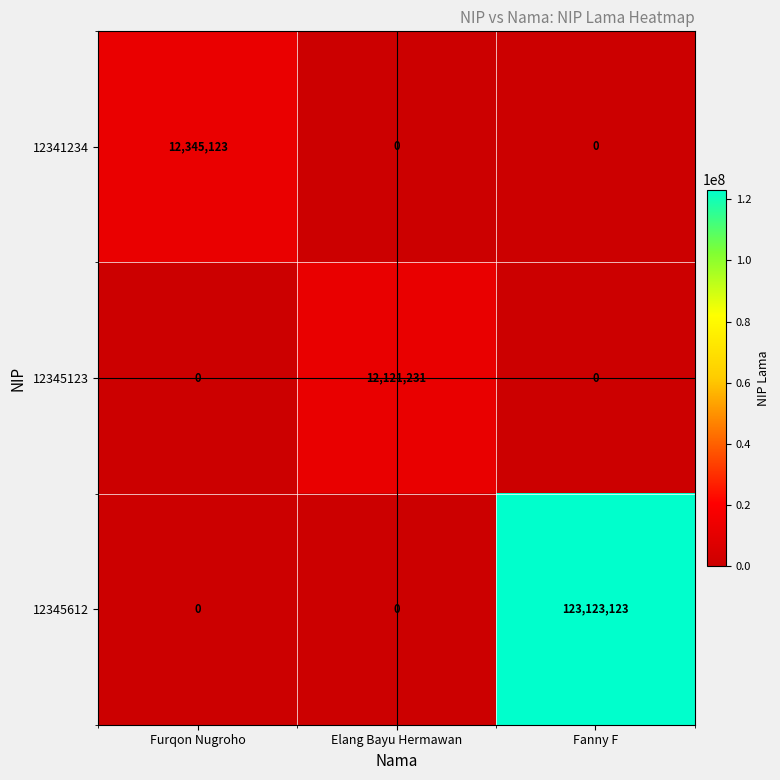

Reading left to right, what are all the values shown in this chart?

12341234: Furqon Nugroho=12345123	Elang Bayu Hermawan=0	Fanny F=0
12345123: Furqon Nugroho=0	Elang Bayu Hermawan=12121231	Fanny F=0
12345612: Furqon Nugroho=0	Elang Bayu Hermawan=0	Fanny F=123123123